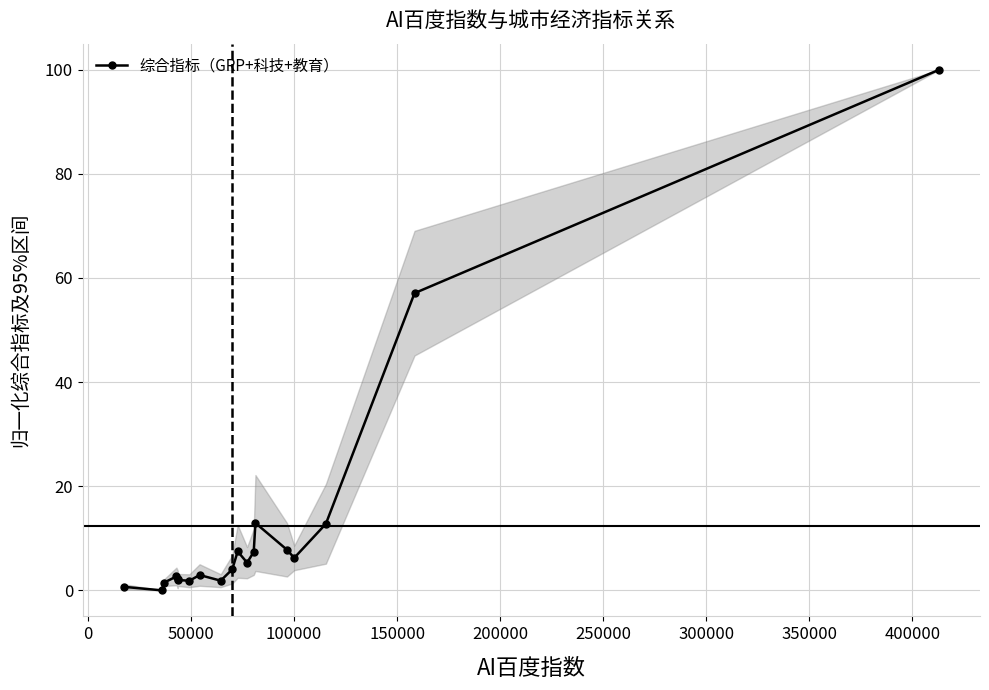

What is the greatest value displayed?

100.0